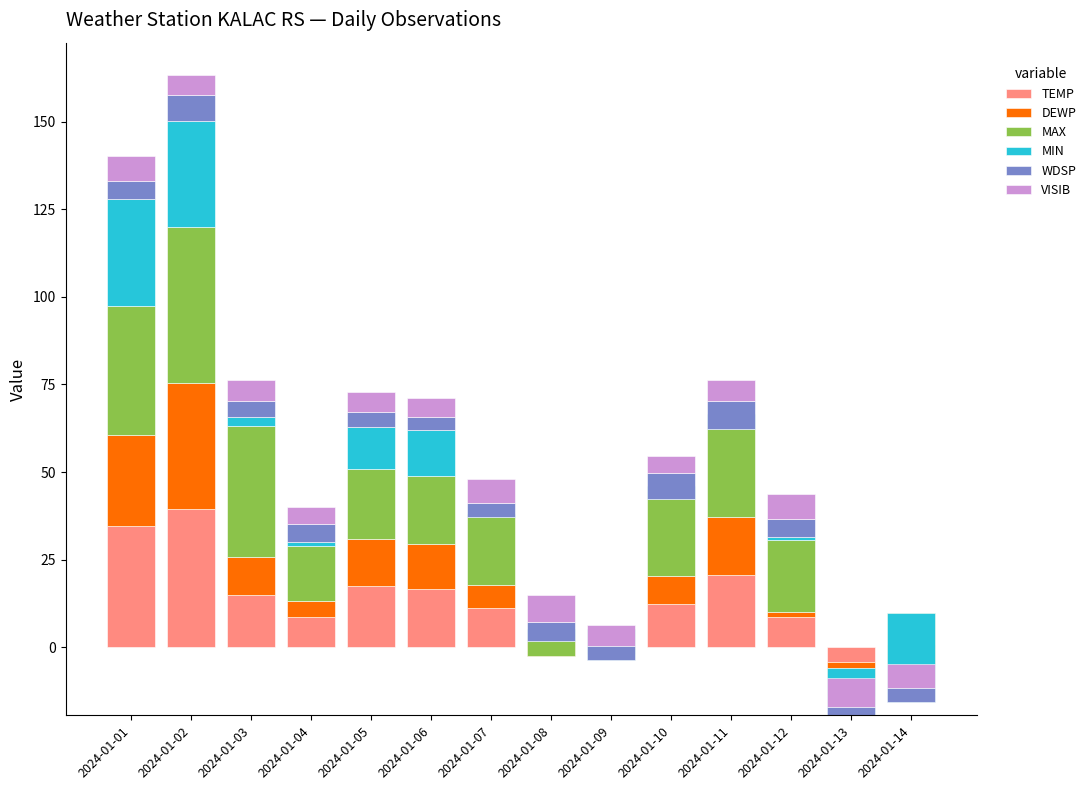

What is the greatest value displayed?

44.4